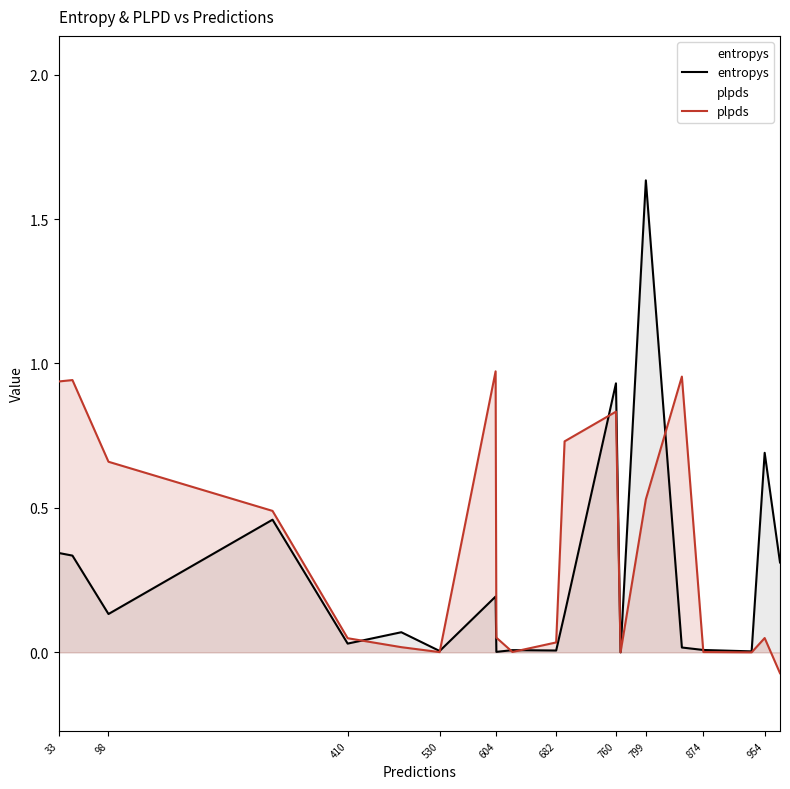

Rank the series by their maximum value, from lowest to highest.

plpds, entropys